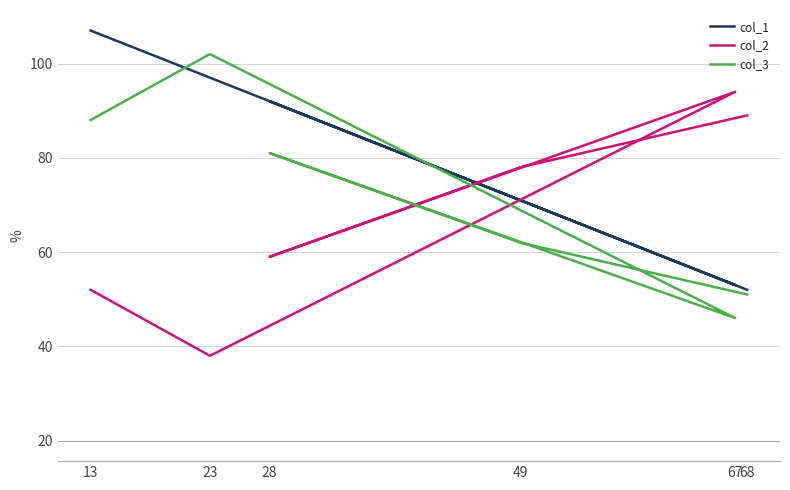

Is the value of col_2 at 67 greater than the value of col_3 at 68?

Yes